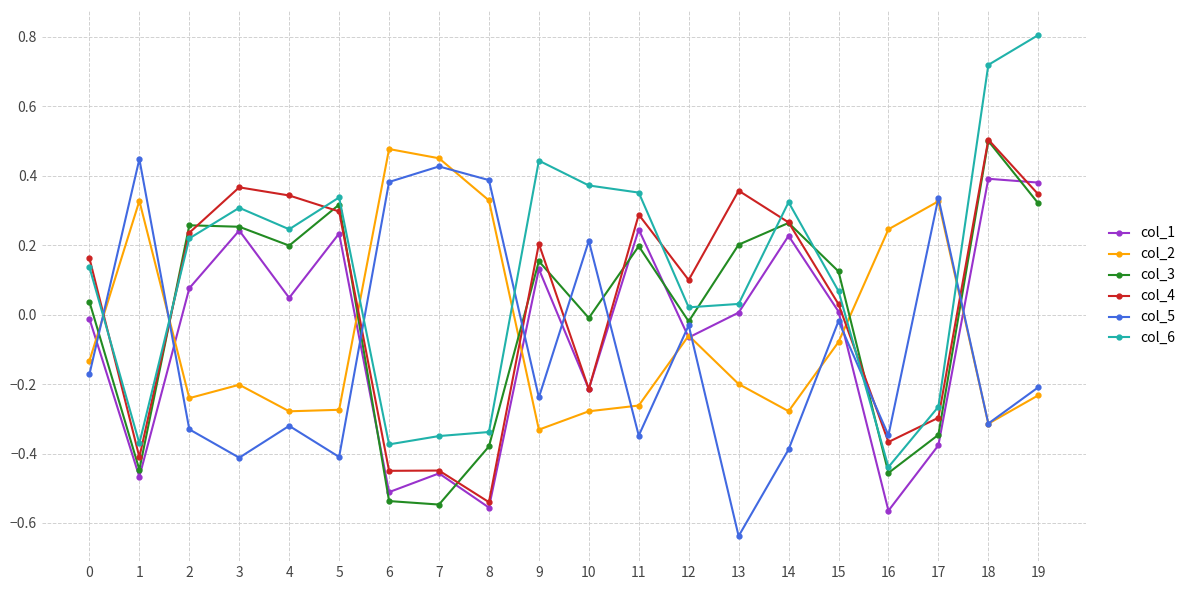

How many negative values does the col_2 series have?

14